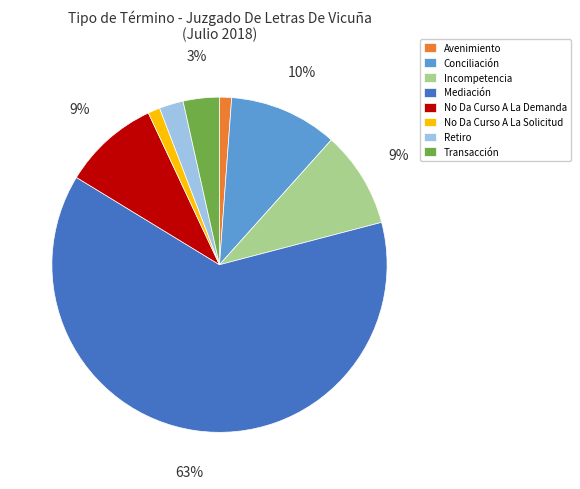

Do Avenimiento and Transacción together represent more than half of the pie?

No